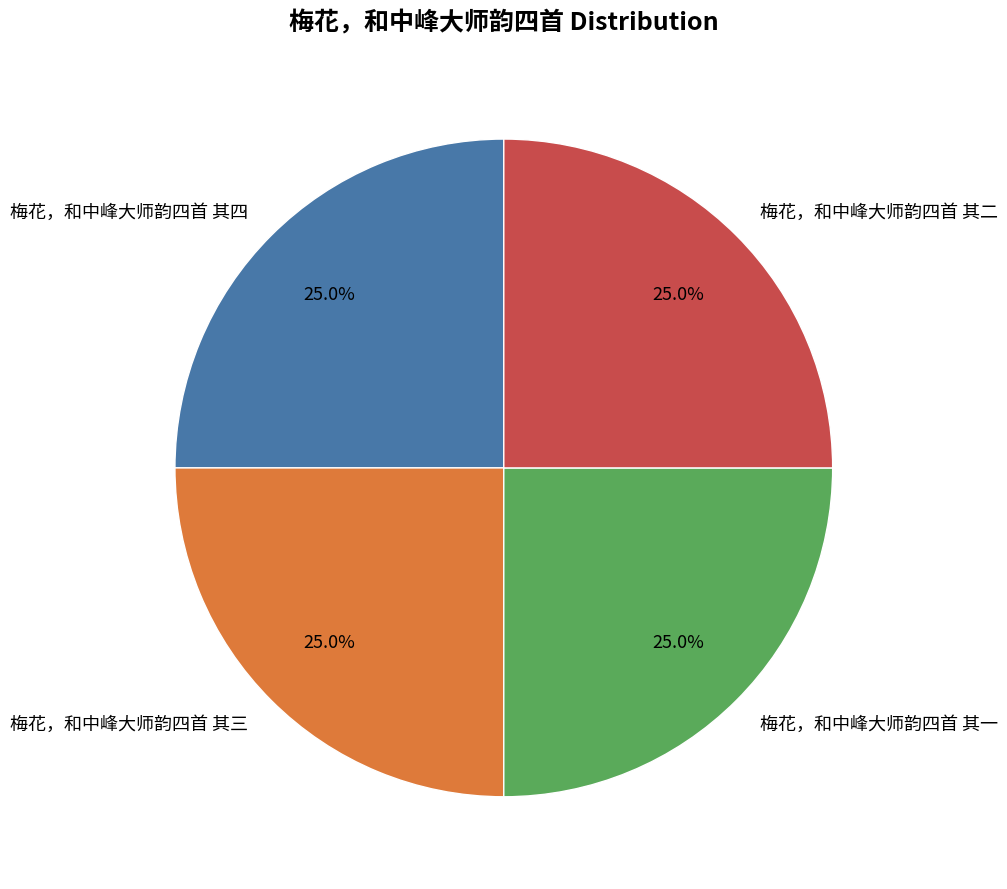

Is it true that 梅花，和中峰大师韵四首 其二 is 25% of the pie?

True